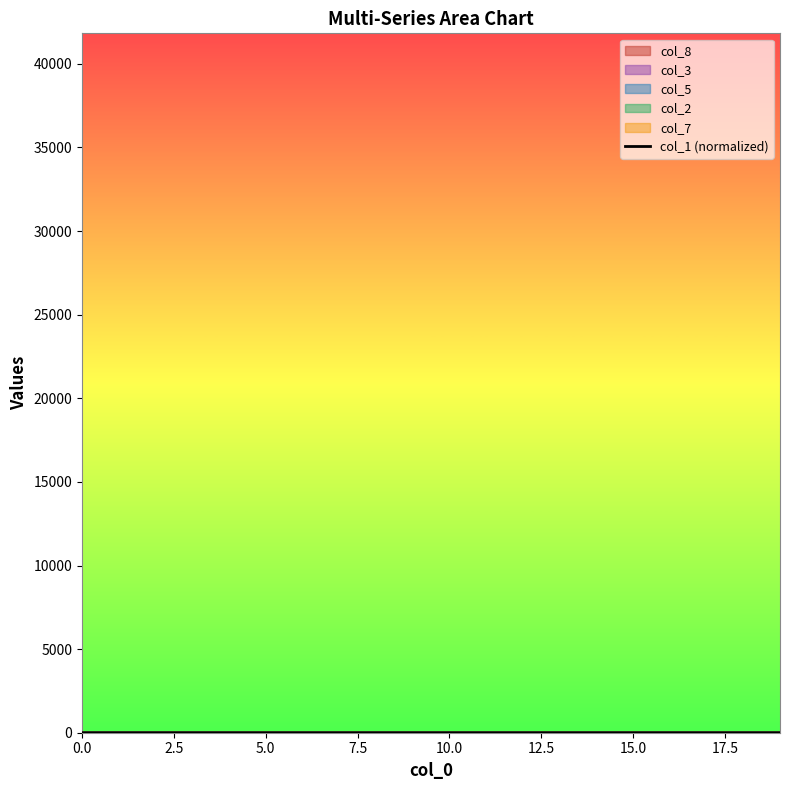

The value at 10 is 0.4. True or false?

True